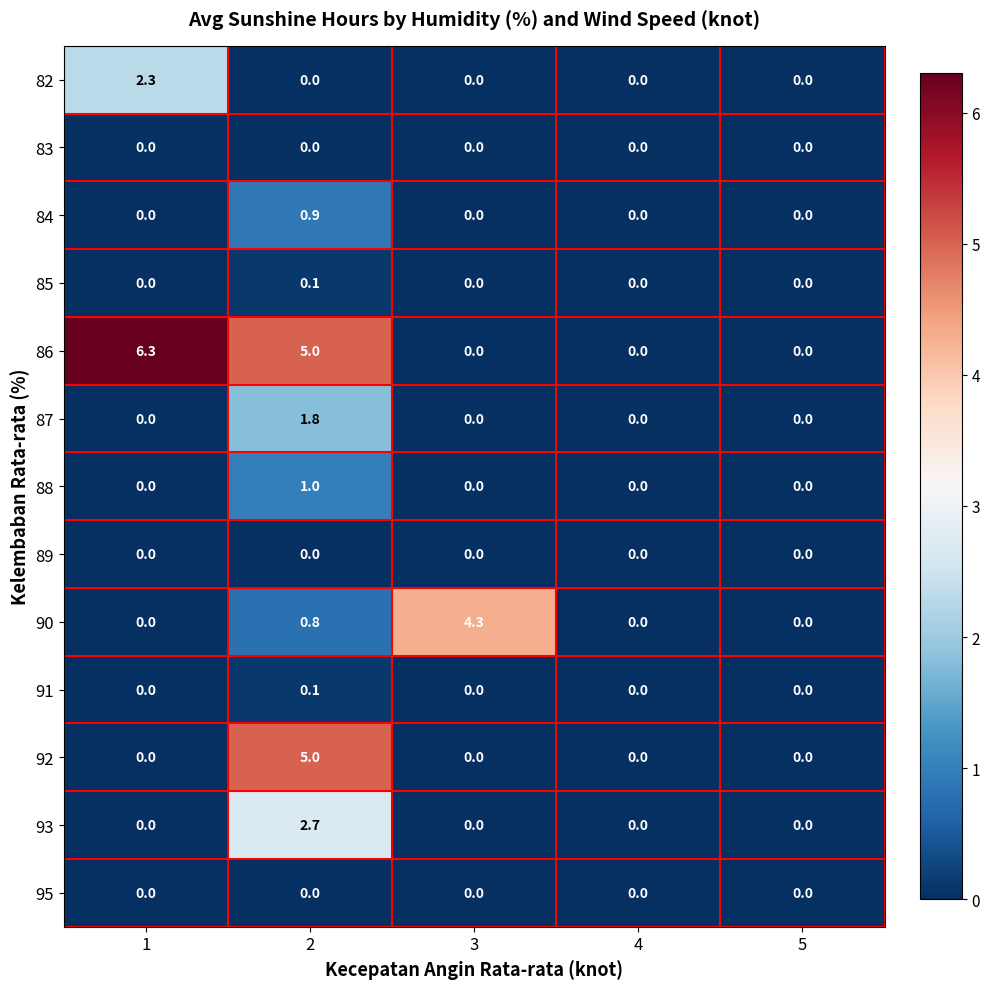

Which series has the largest total across all categories?

86